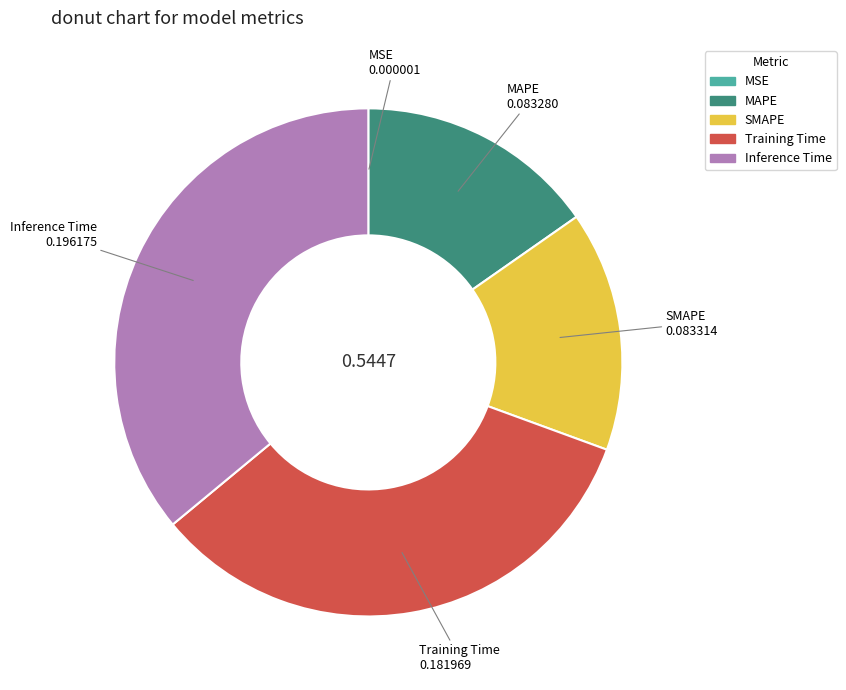

Combined, do SMAPE and MAPE account for over 50%?

No